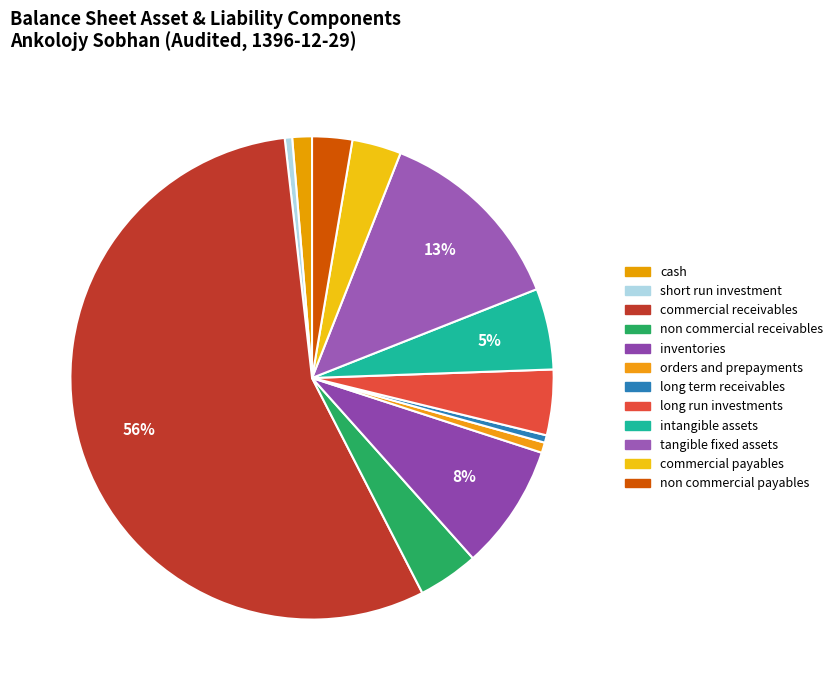

How many slices are in this pie chart?

12